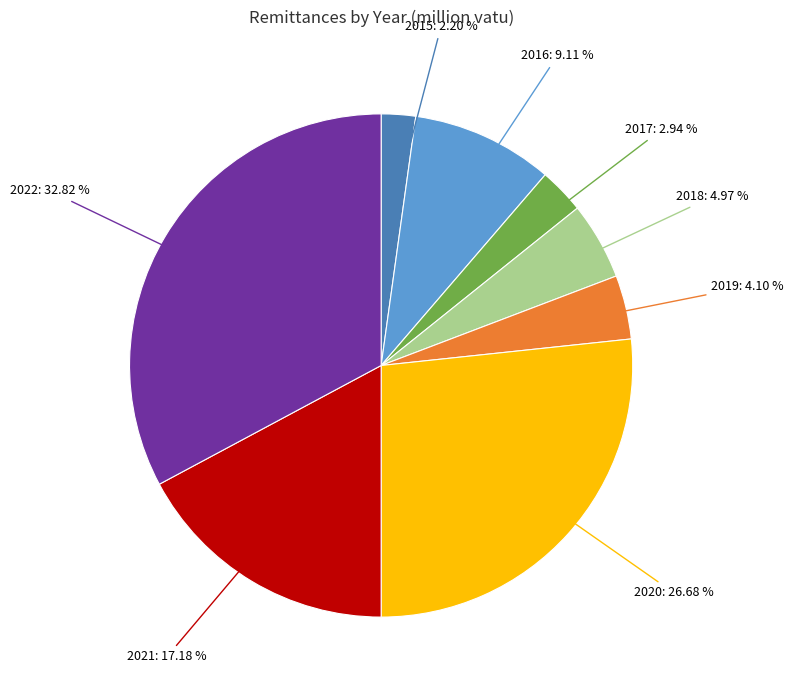

Between 2015 and 2018, which is larger?

2018